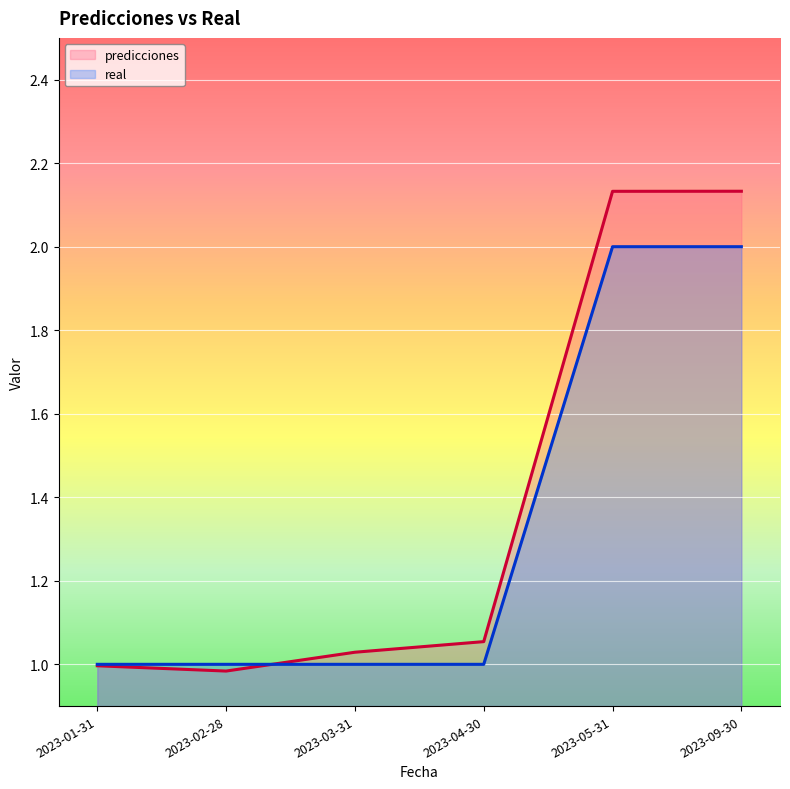

The value of real at 2023-01-31 is 1.4. True or false?

False